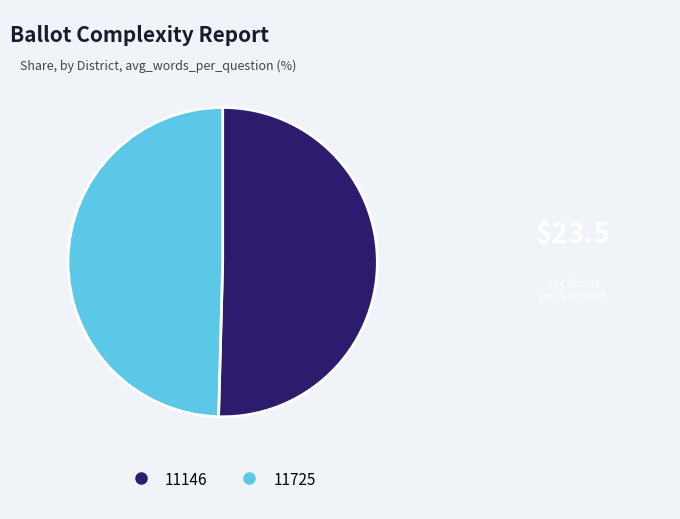

What is the ratio of the value at 11725 to the value at 11146?

1.0